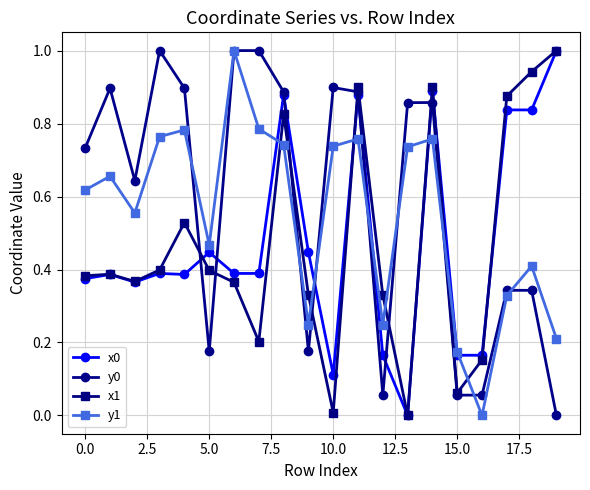

How many interior local valleys does the y1 series have?

5